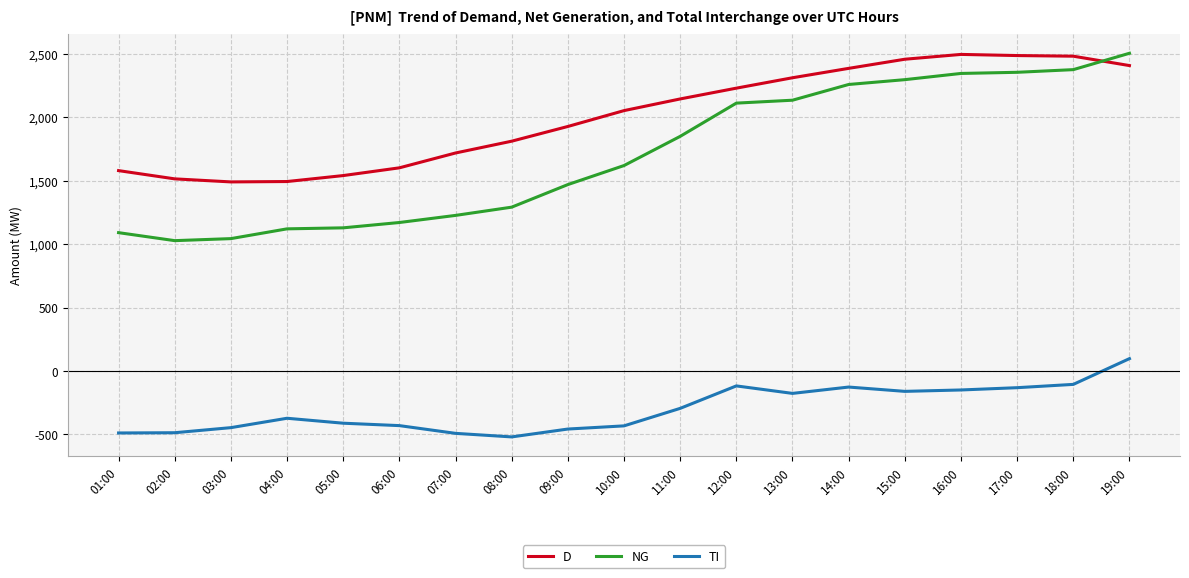

True or false: NG and TI intersect in this chart.

False